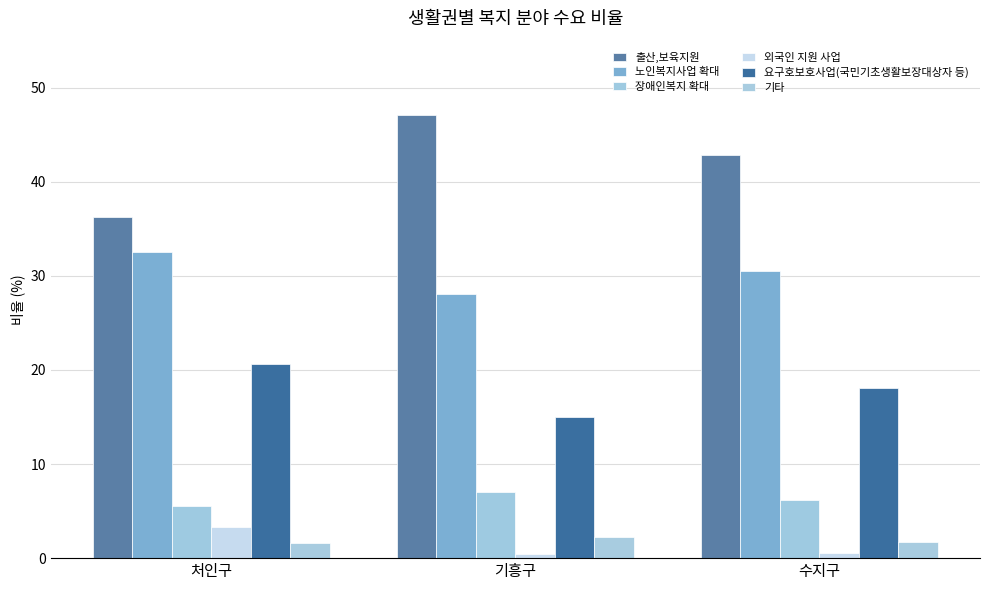

What is the average value of the 외국인 지원 사업 series?

1.4